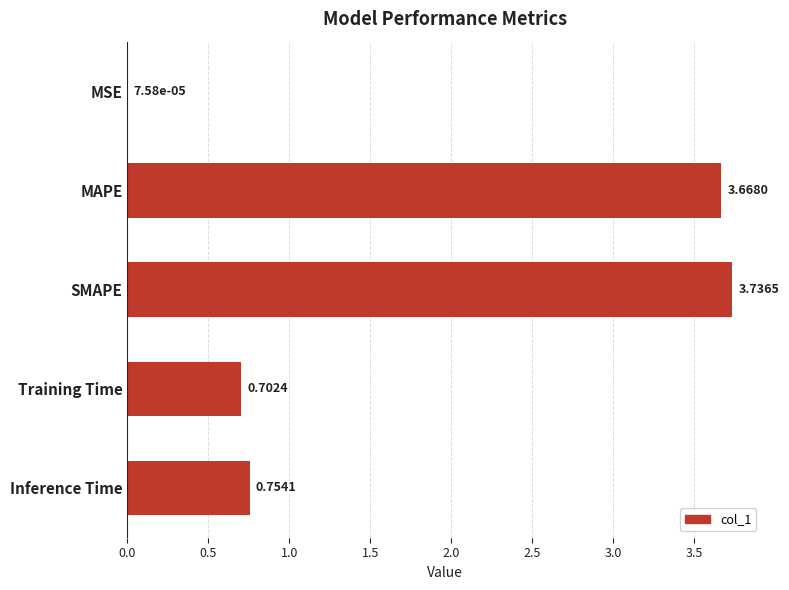

What is the sum of all values?

8.9